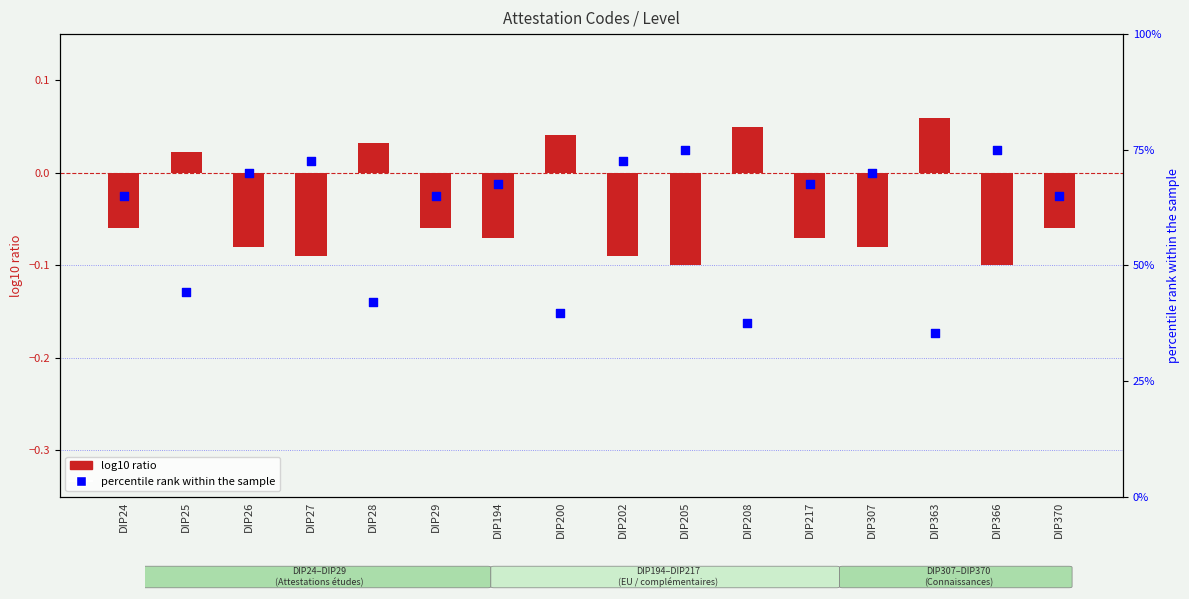

Which series has the largest Y range (max minus min)?

percentile rank within the sample